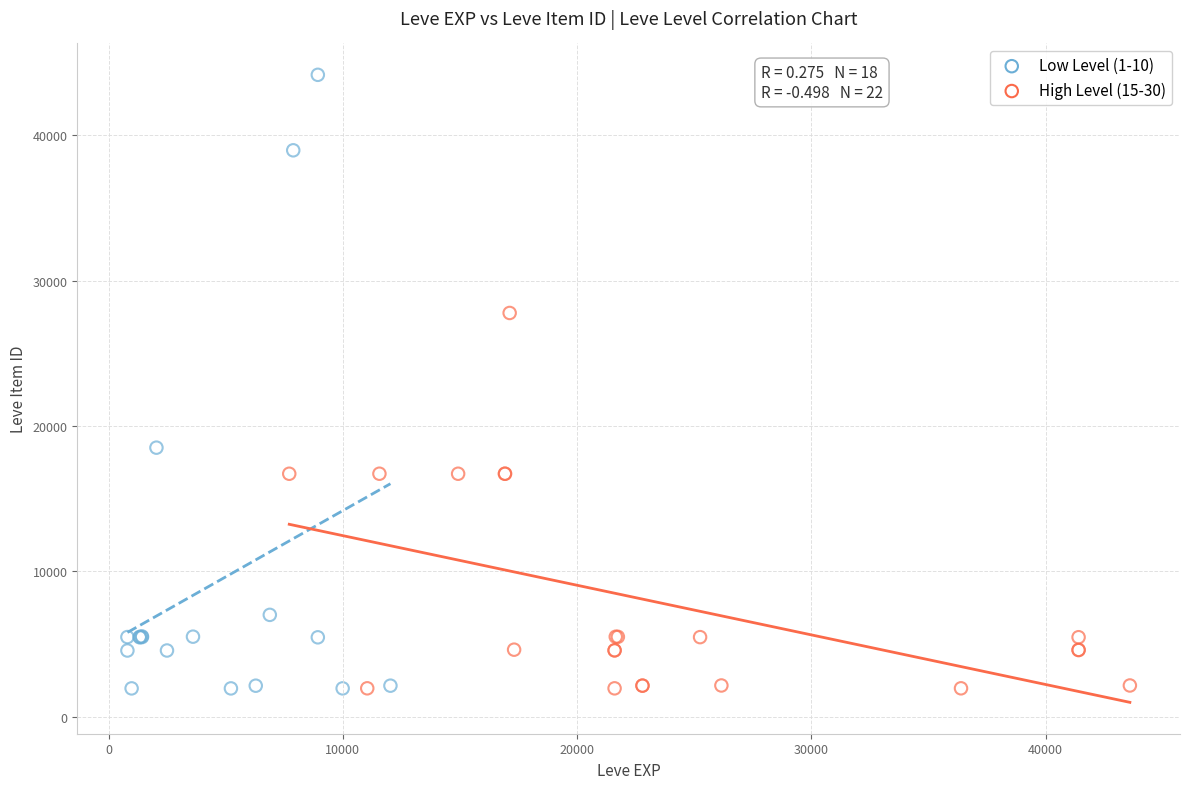

Which series has the largest Y range (max minus min)?

Low Level (1-10)